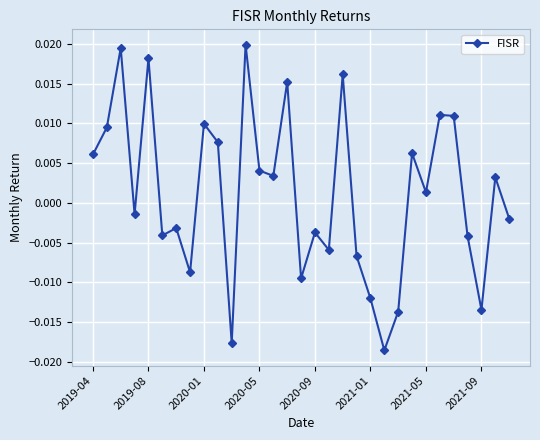

How many interior local peaks (higher than both neighbors) does the data have?

11